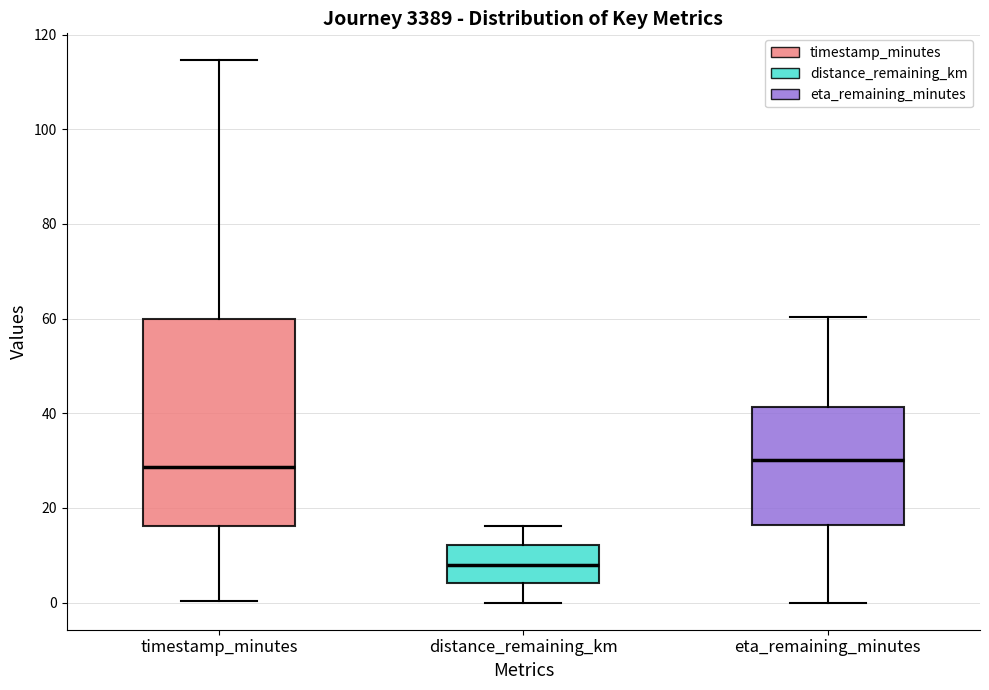

Reading left to right, transcribe this box plot: for each box, give where its median line is, the range the box spans, and where its two whiskers end, as read against the y-axis. The values are not printed on the chart, so give them approximately, as read against the axis.

timestamp_minutes: median 28, box 16 to 60, whiskers 0 to 114
distance_remaining_km: median 8, box 4 to 12, whiskers 0 to 16
eta_remaining_minutes: median 30, box 16 to 42, whiskers 0 to 60